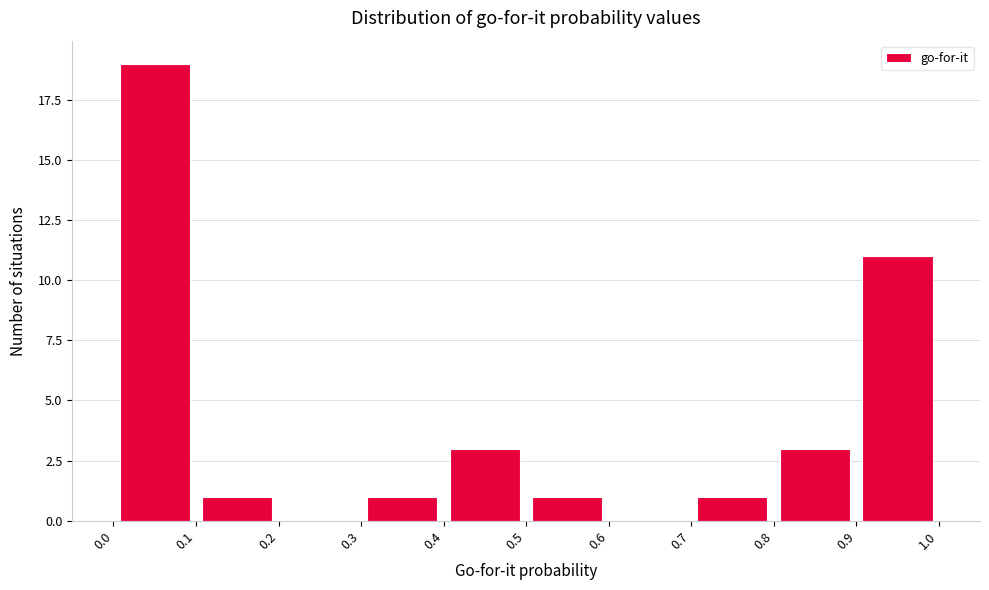

How tall is the bar that spans 0.9 to 1.0 on the x-axis? The values are not printed on the chart, so give them approximately, as read against the axis.

11